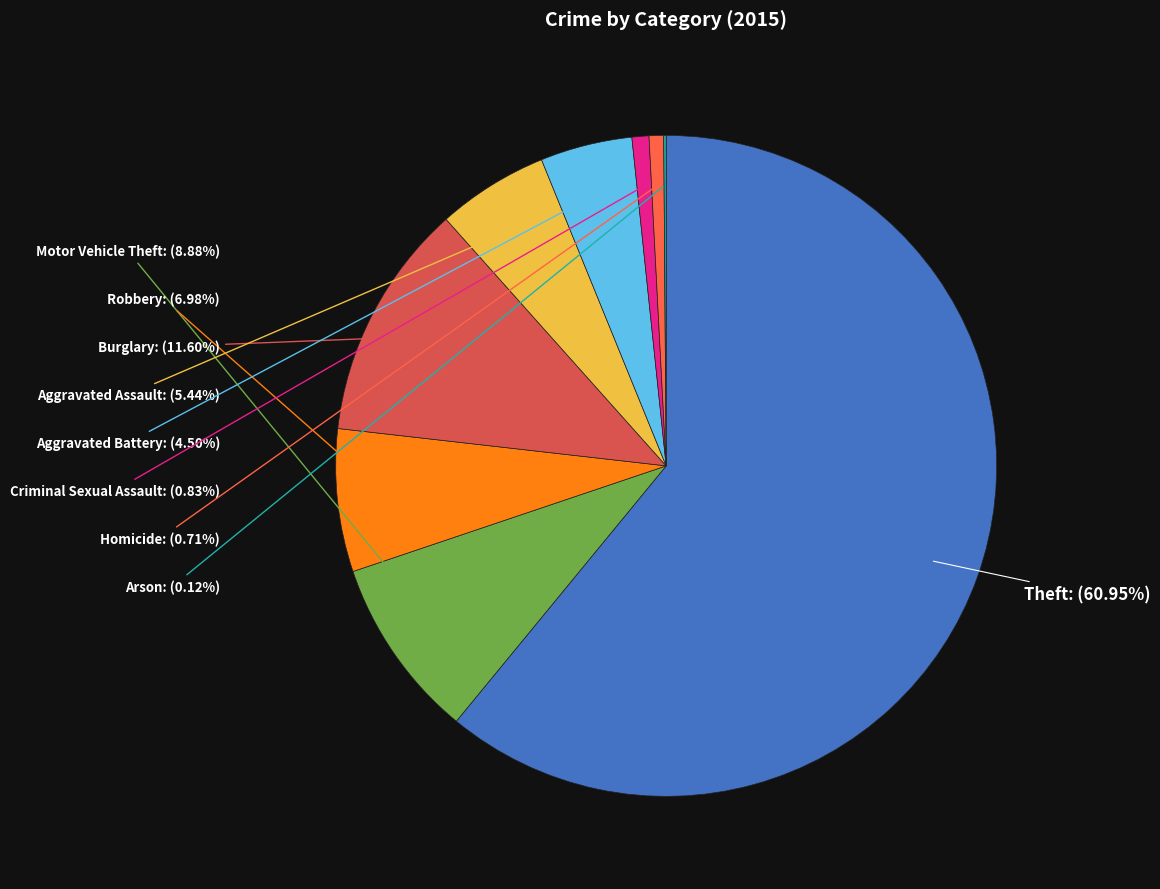

Rank the categories by value from highest to lowest.

Theft, Burglary, Motor Vehicle Theft, Robbery, Aggravated Assault, Aggravated Battery, Criminal Sexual Assault, Homicide, Arson